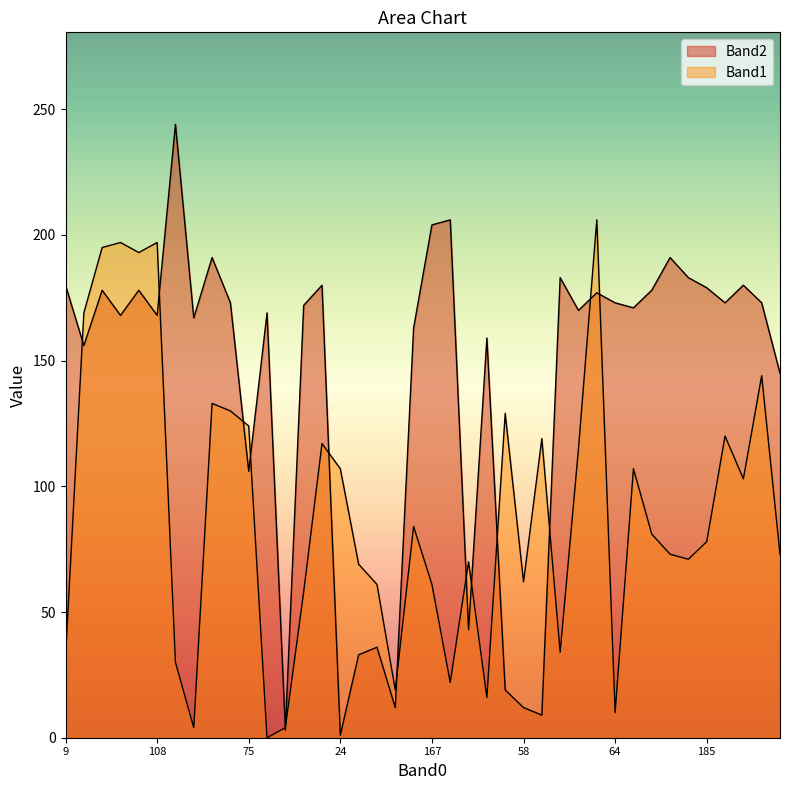

What is the difference between the maximum and minimum values in the Band1 series?

206